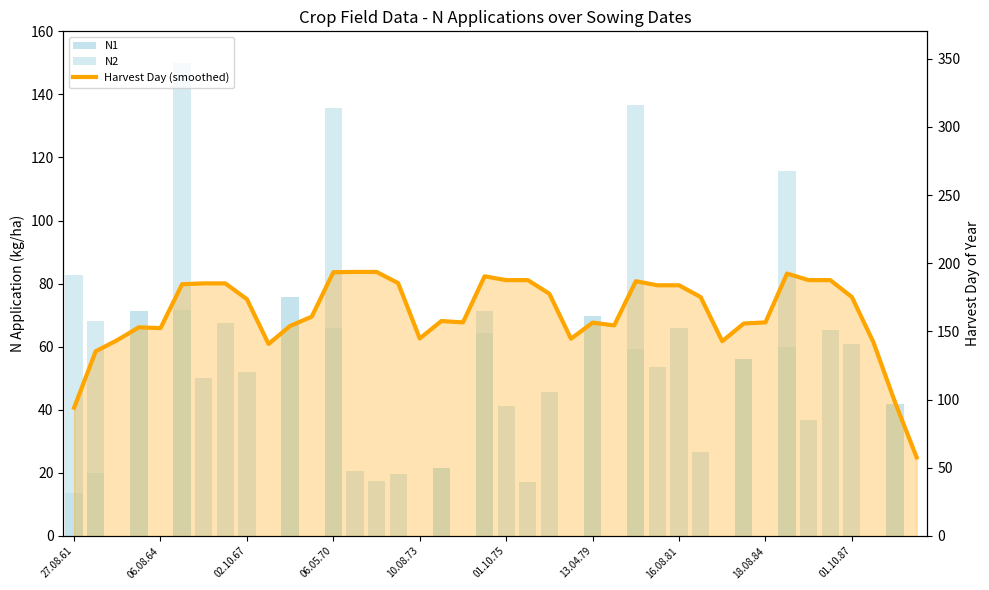

Count the number of categories in the chart.

40